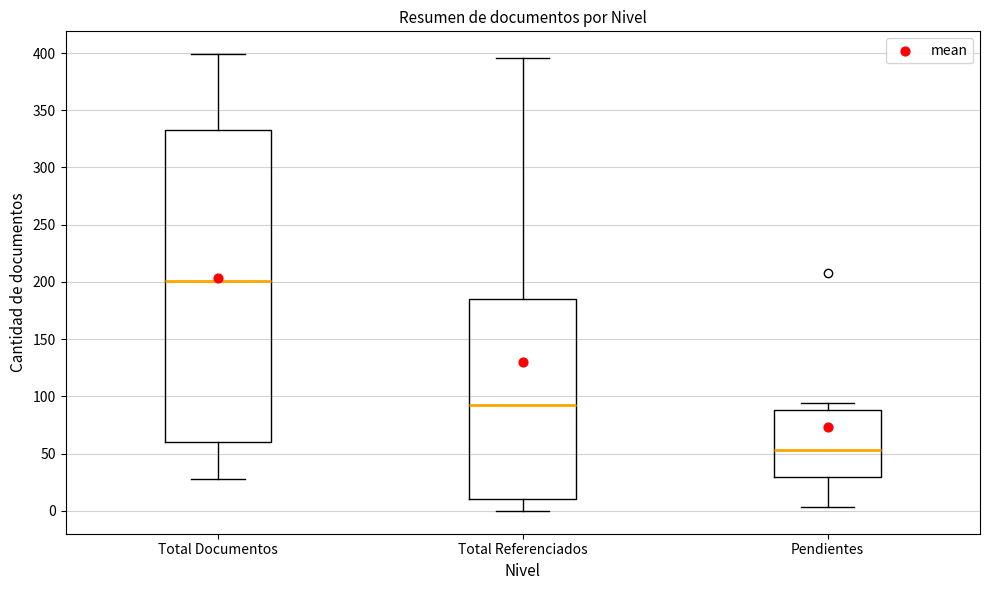

Reading left to right, read every box against the y-axis: the position of its median line, the range the box covers, and the ends of its whiskers. The values are not printed on the chart, so give them approximately, as read against the axis.

Total Documentos: median 200, box 60 to 335, whiskers 30 to 400
Total Referenciados: median 95, box 10 to 185, whiskers 0 to 395
Pendientes: median 55, box 30 to 90, whiskers 5 to 95